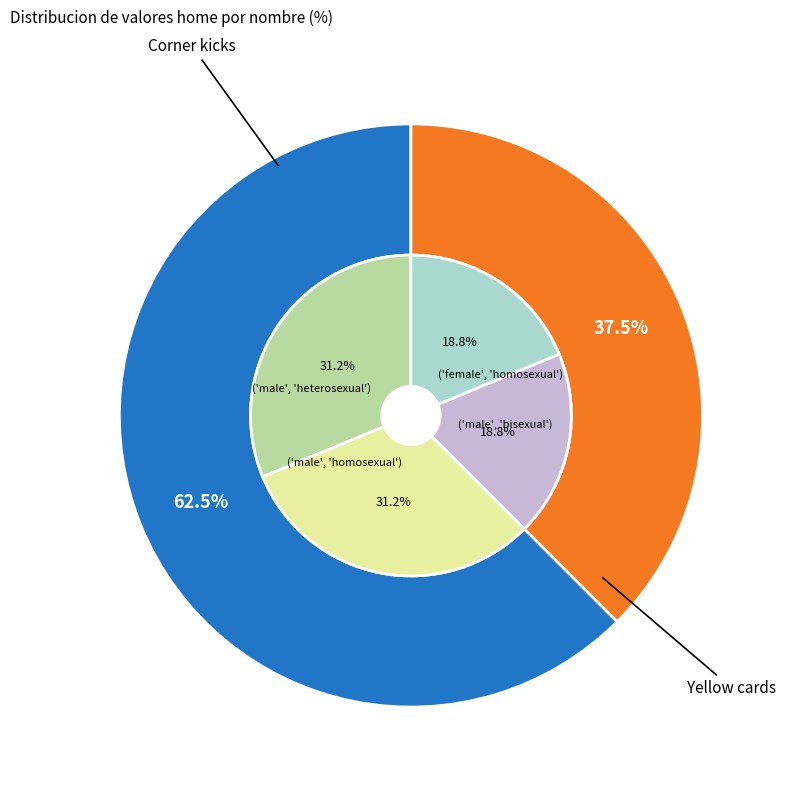

To the nearest percent, what is the average slice percentage?

50%